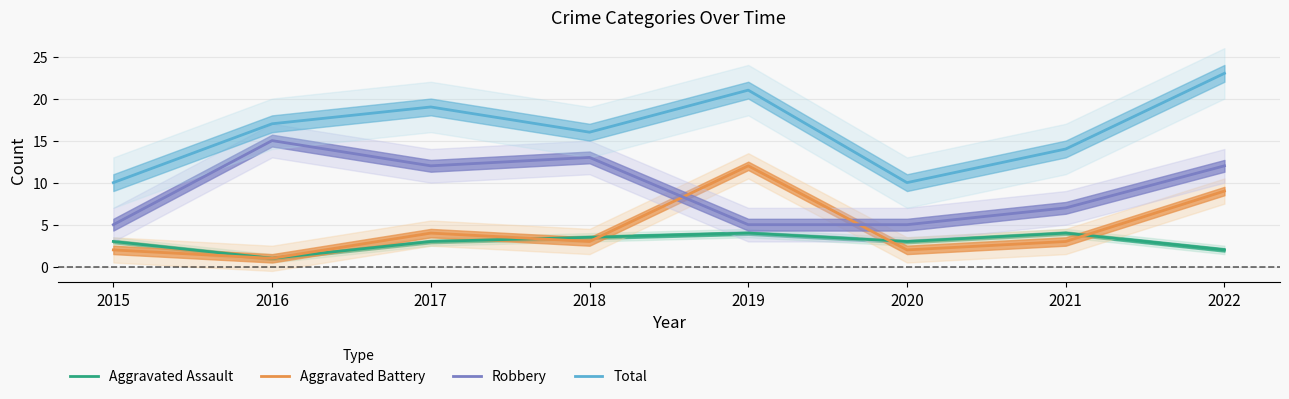

Where is the first local minimum for Aggravated Assault?

2016